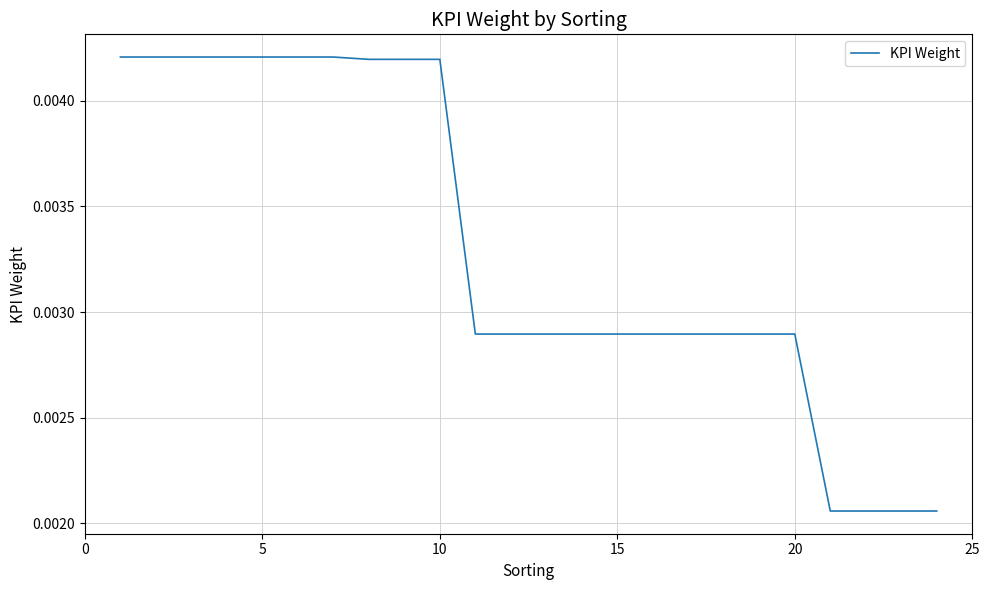

How many categories are shown in the chart?

24